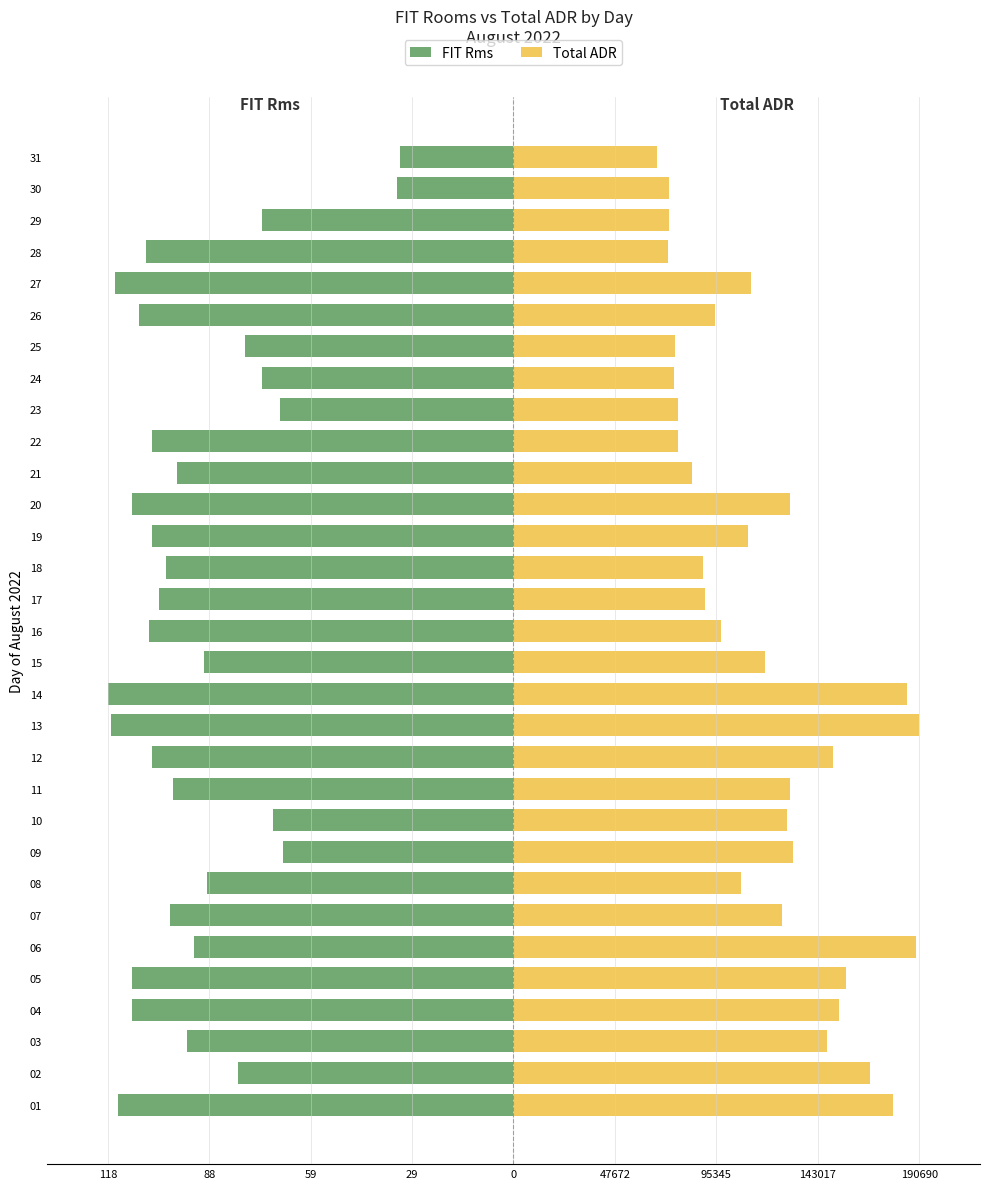

Which series changed the most between 22 and 26?

Total ADR